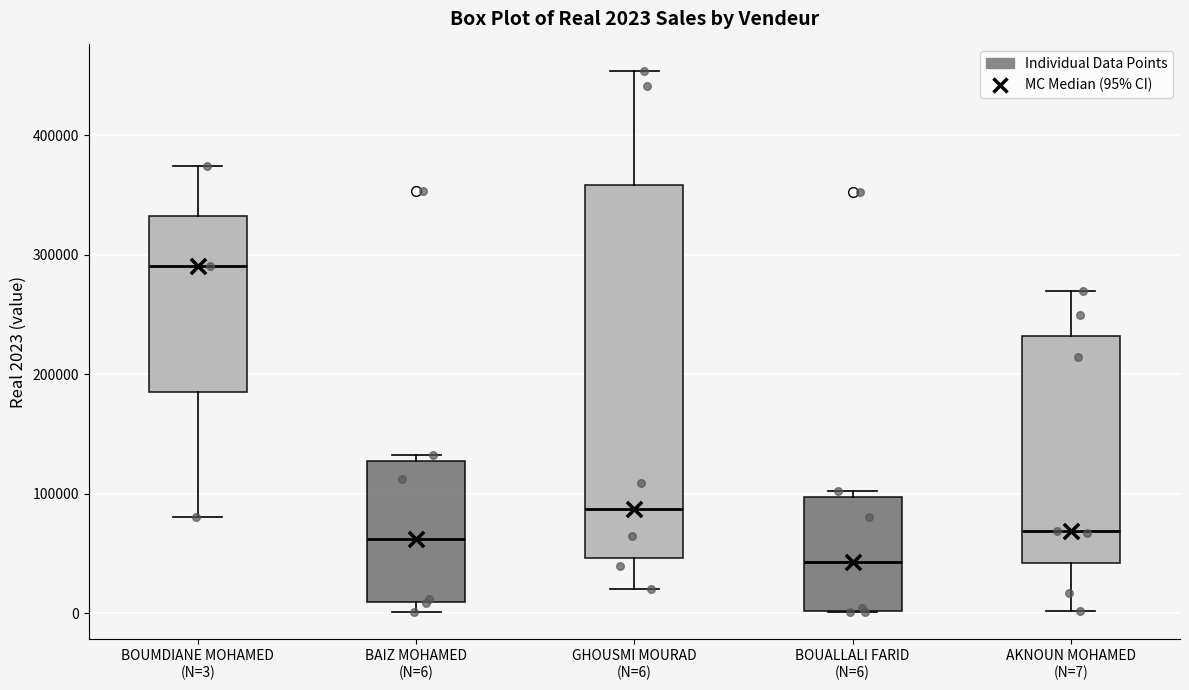

Which box's median line is the highest?

BOUMDIANE MOHAMED (N=3)